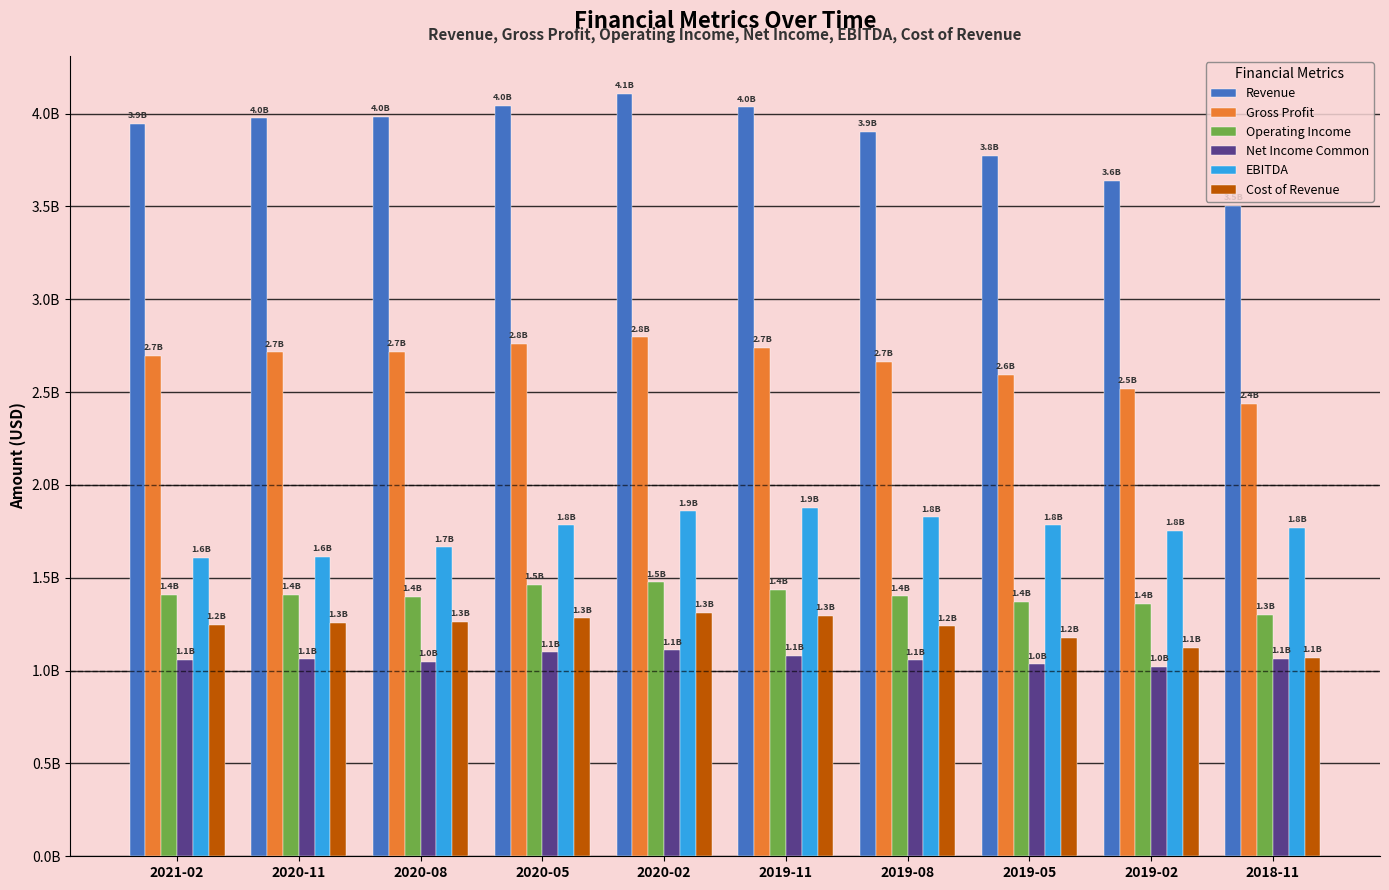

Which series has the widest spread of values?

Revenue